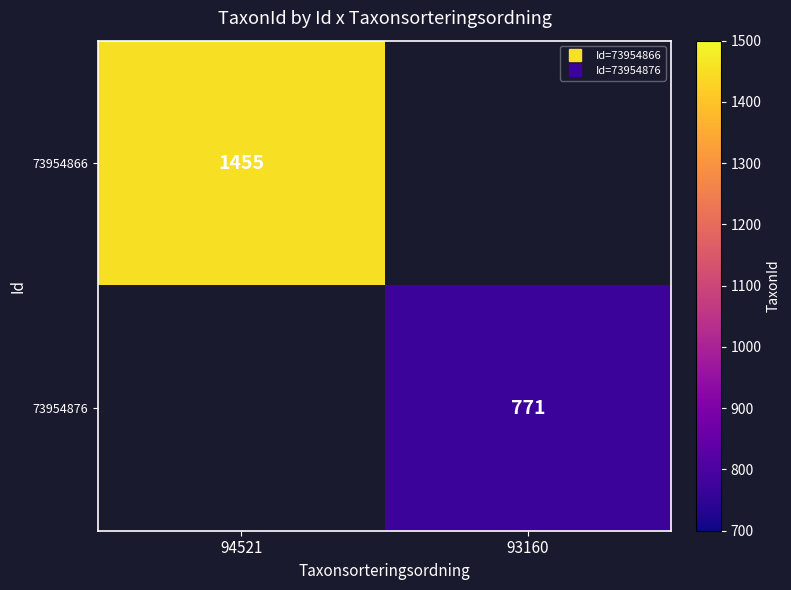

List the labels in order of 73954866 value, smallest first.

94521, 93160